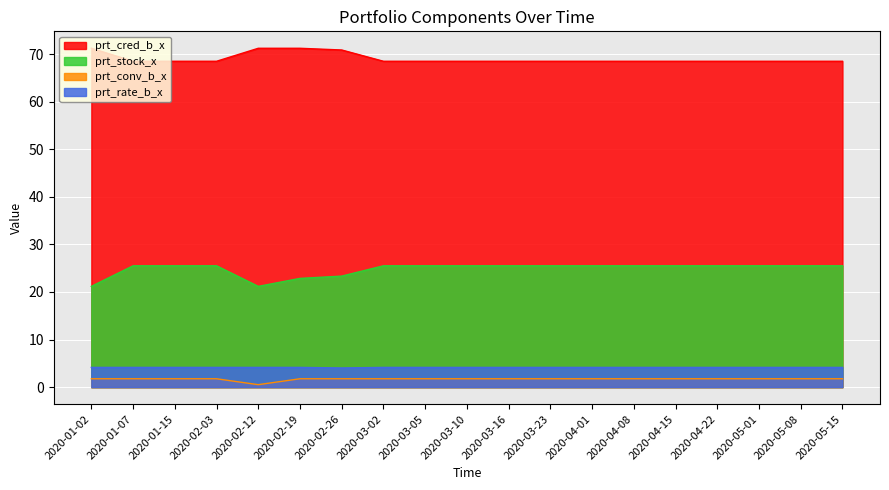

At which category is the sum across all series the highest?

2020-02-19